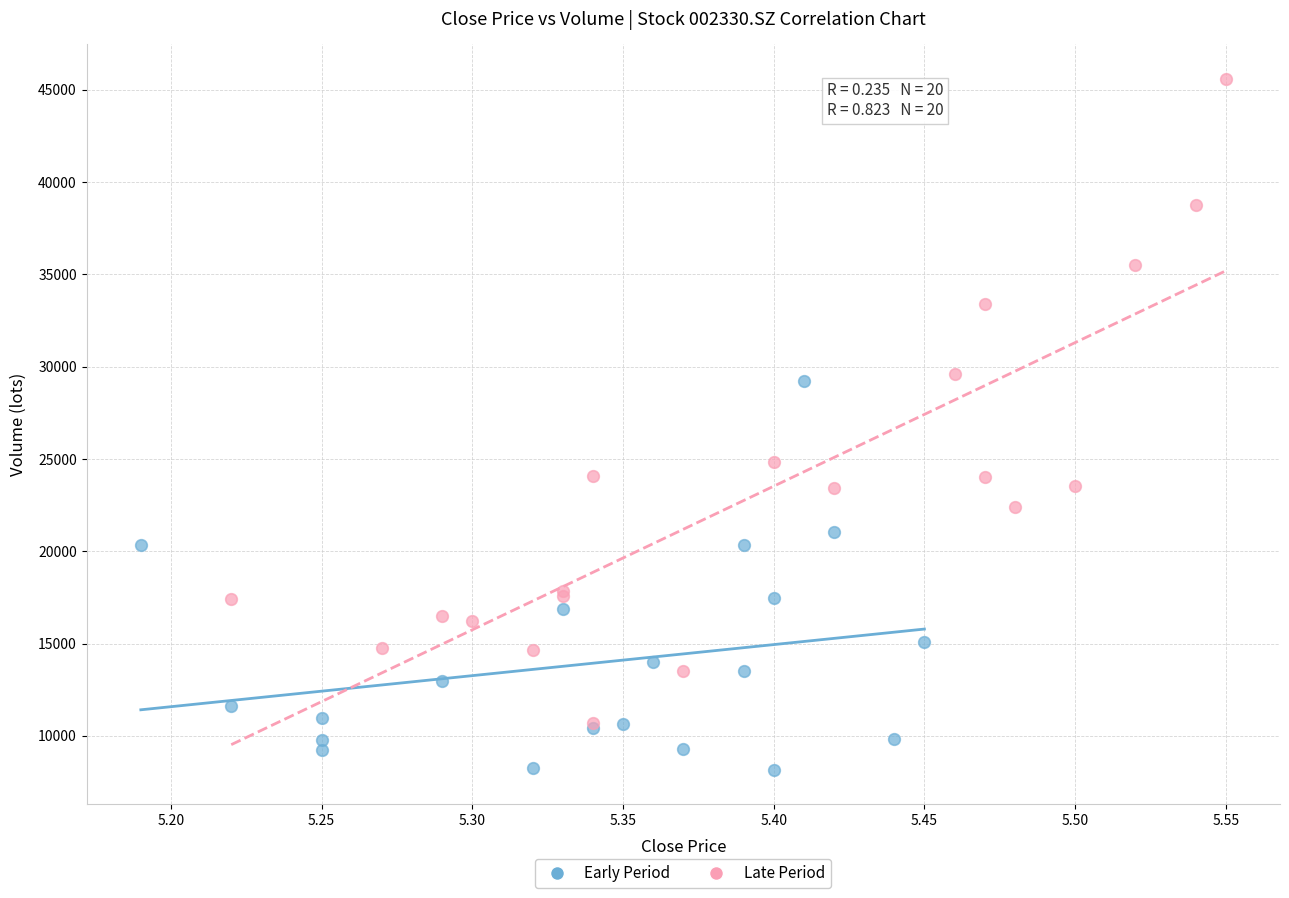

Which series reaches the minimum Y coordinate?

Early Period